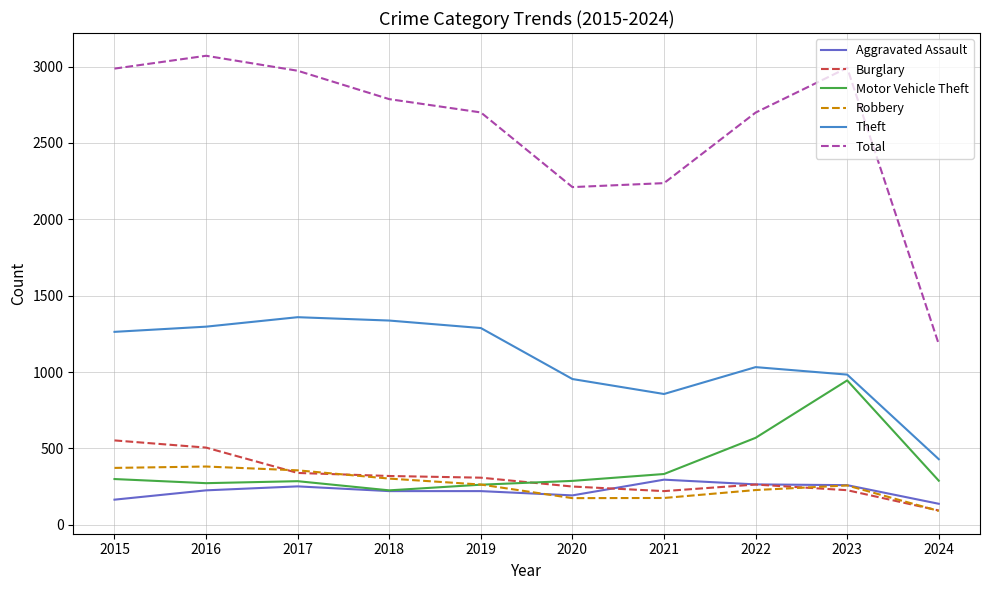

How many series are shown in this chart?

6